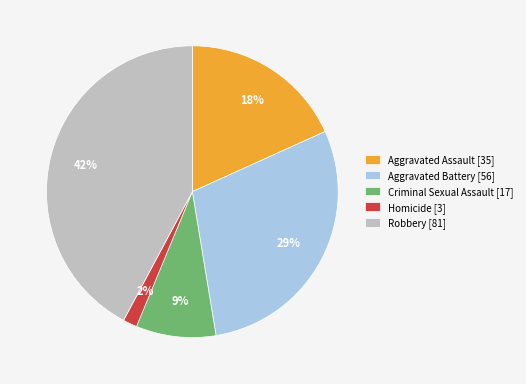

To the nearest percent, what is the average slice percentage?

20%